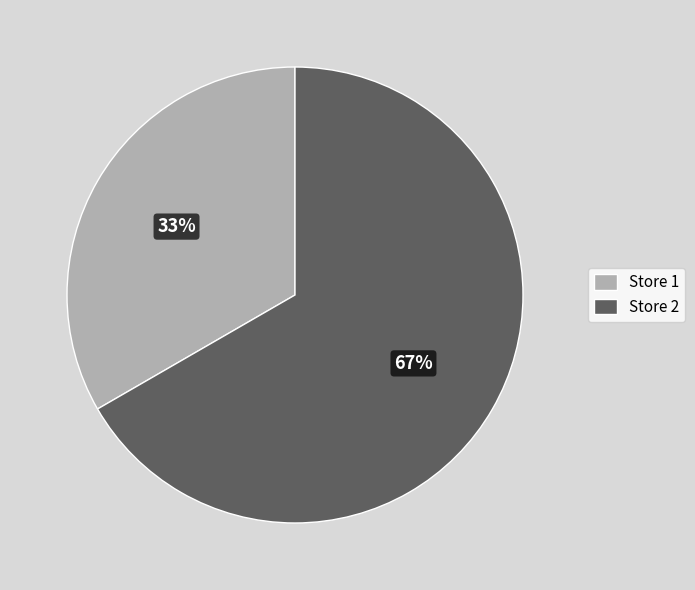

Approximately how many times larger is the value at Store 1 compared to Store 2?

0.5